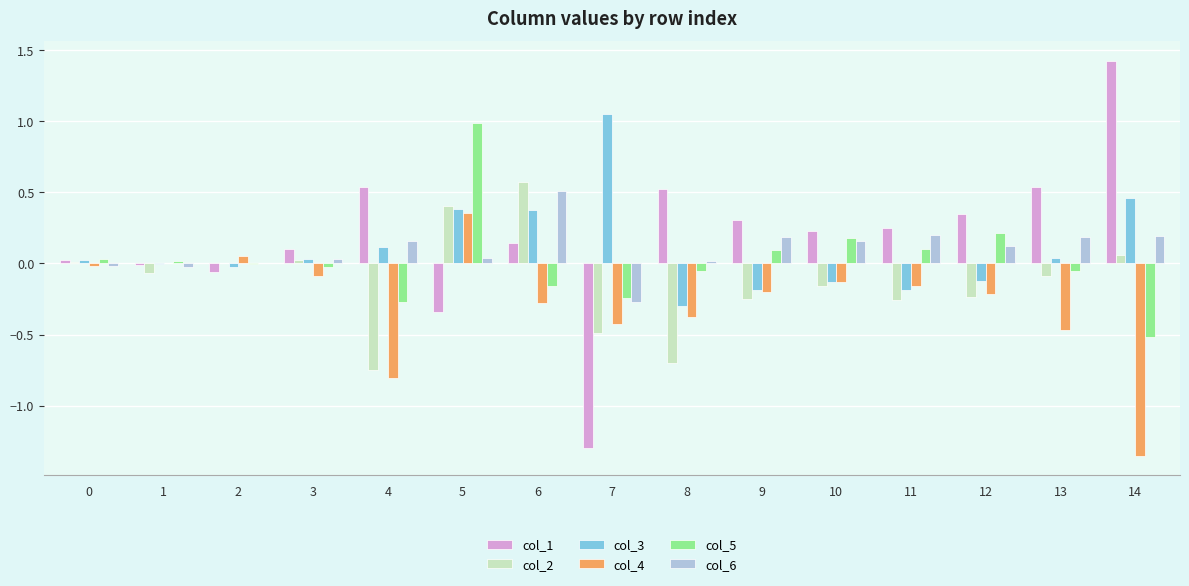

Count the number of data series in this chart.

6